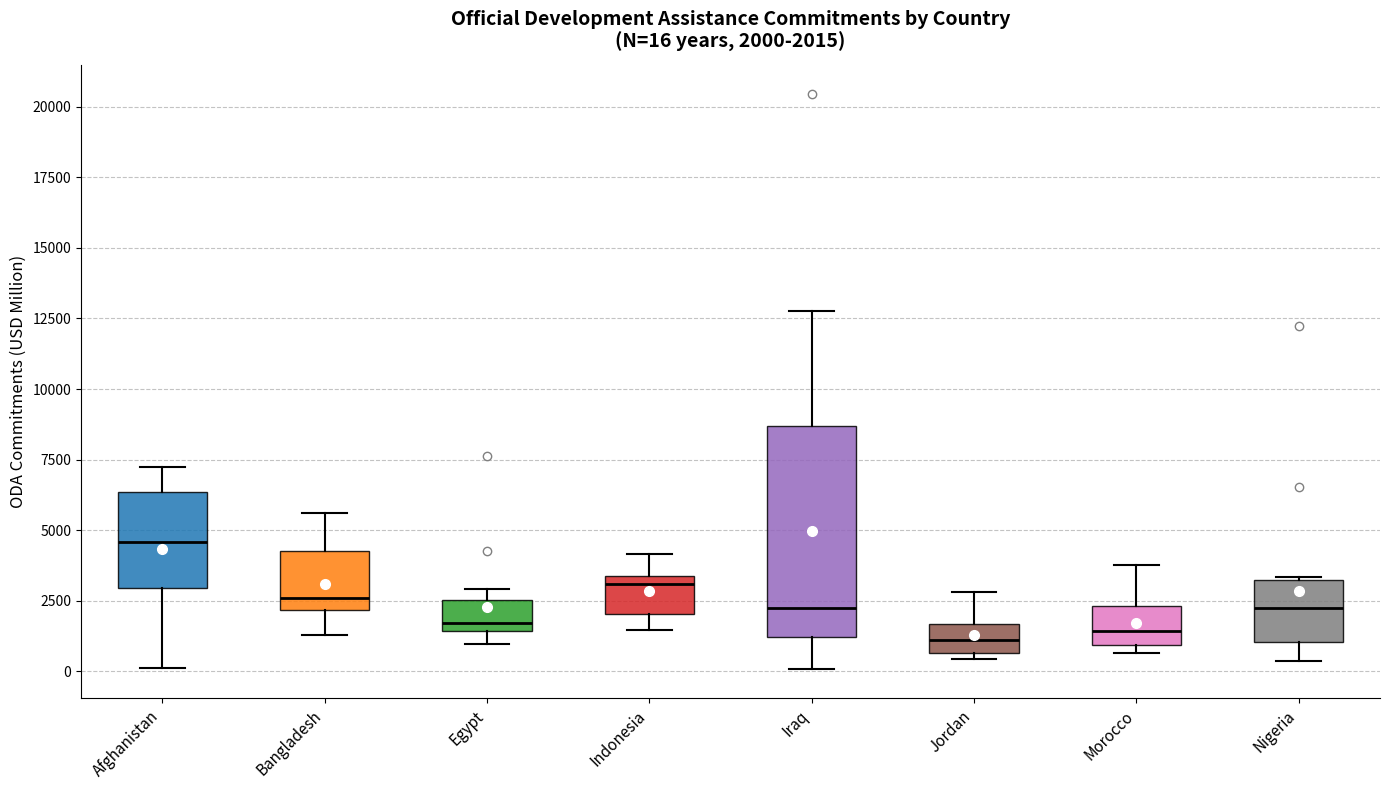

Which box is the tallest, from its lower edge to its upper edge?

Iraq